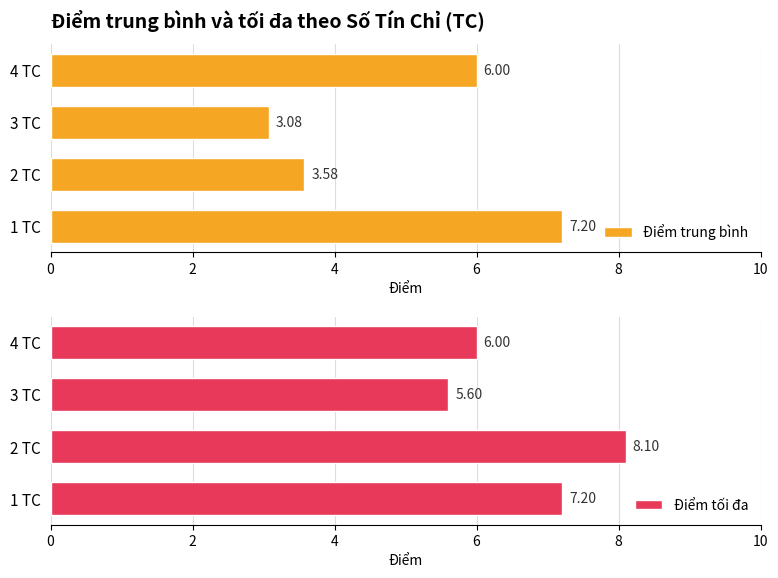

How many data points in Điểm tối đa are less than 7?

2